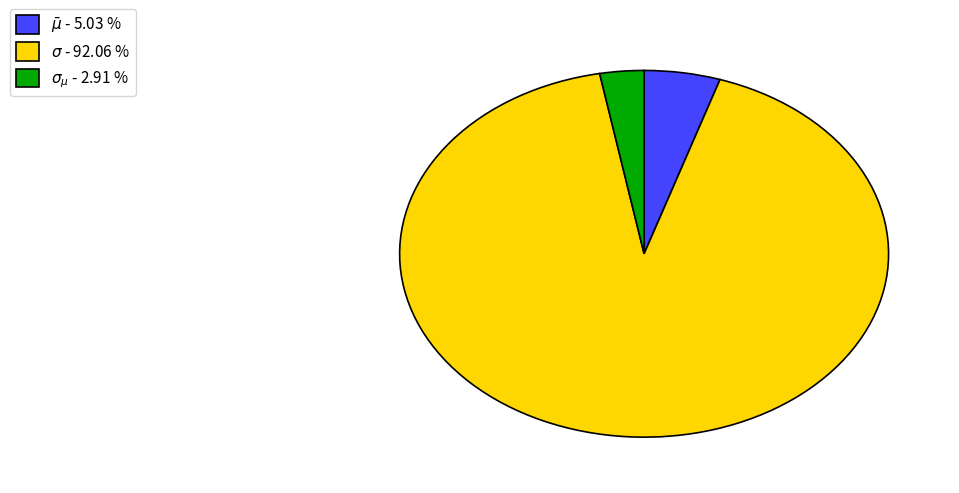

Is there a majority slice in this chart?

Yes